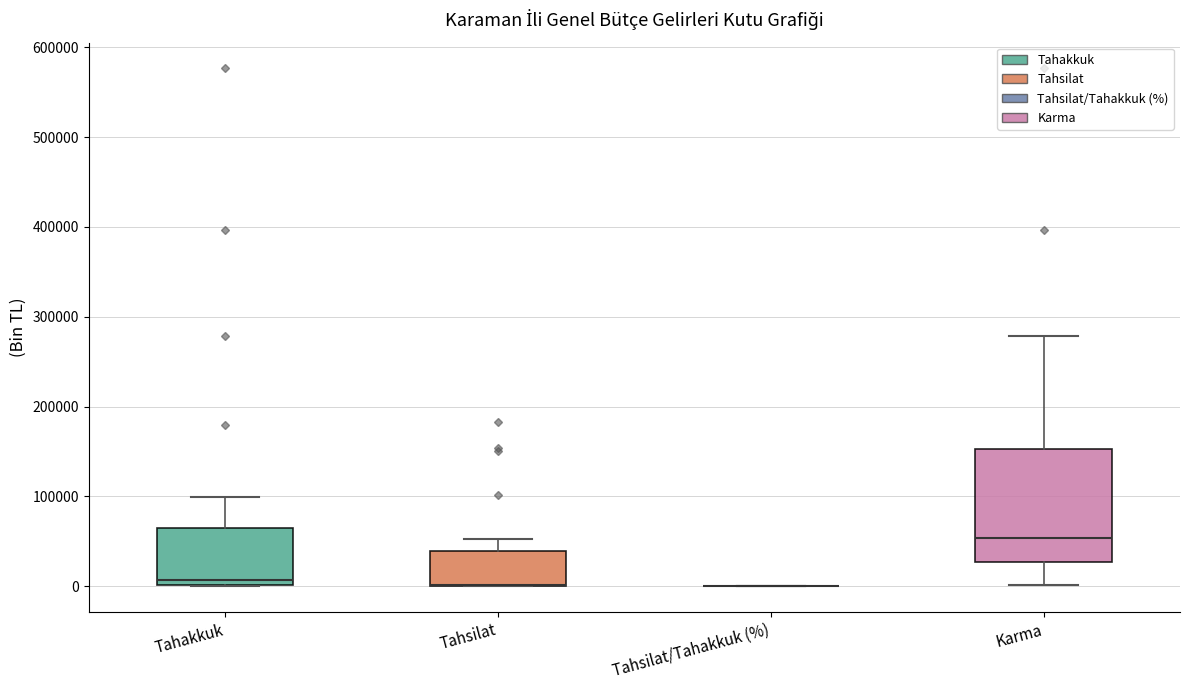

Reading left to right, transcribe this box plot: for each box, give where its median line is, the range the box spans, and where its two whiskers end, as read against the y-axis. The values are not printed on the chart, so give them approximately, as read against the axis.

Tahakkuk: median 10000, box 0 to 60000, whiskers 0 to 100000
Tahsilat: median 0 (drawn on the box's lower edge), box 0 to 40000, whiskers 0 to 50000
Tahsilat/Tahakkuk (%): box collapsed to a line at 0, whiskers 0 to 0
Karma: median 50000, box 30000 to 150000, whiskers 0 to 280000